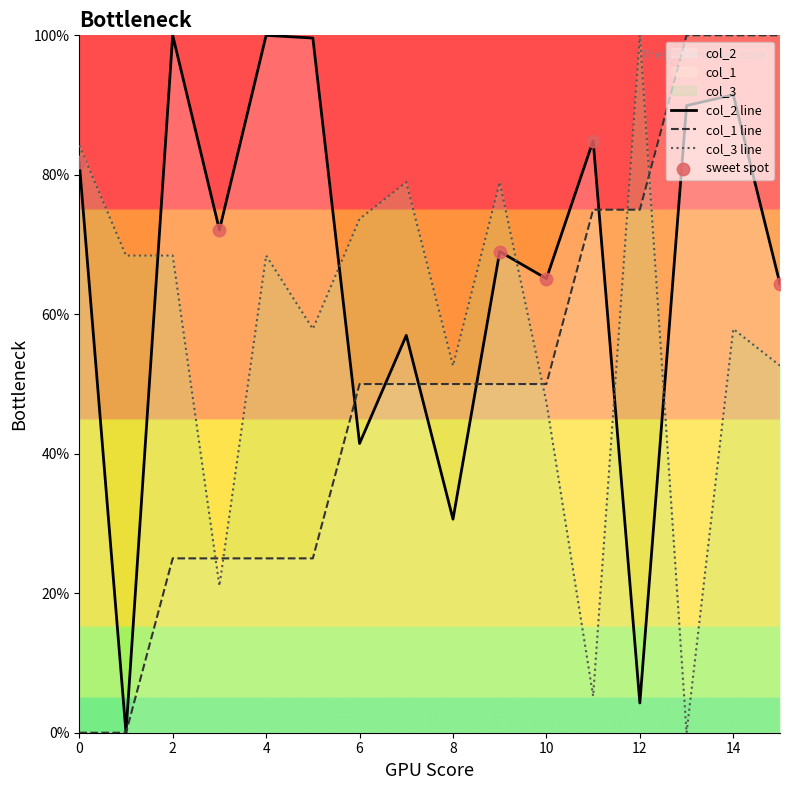

At how many categories does at least one series exceed 76?

11